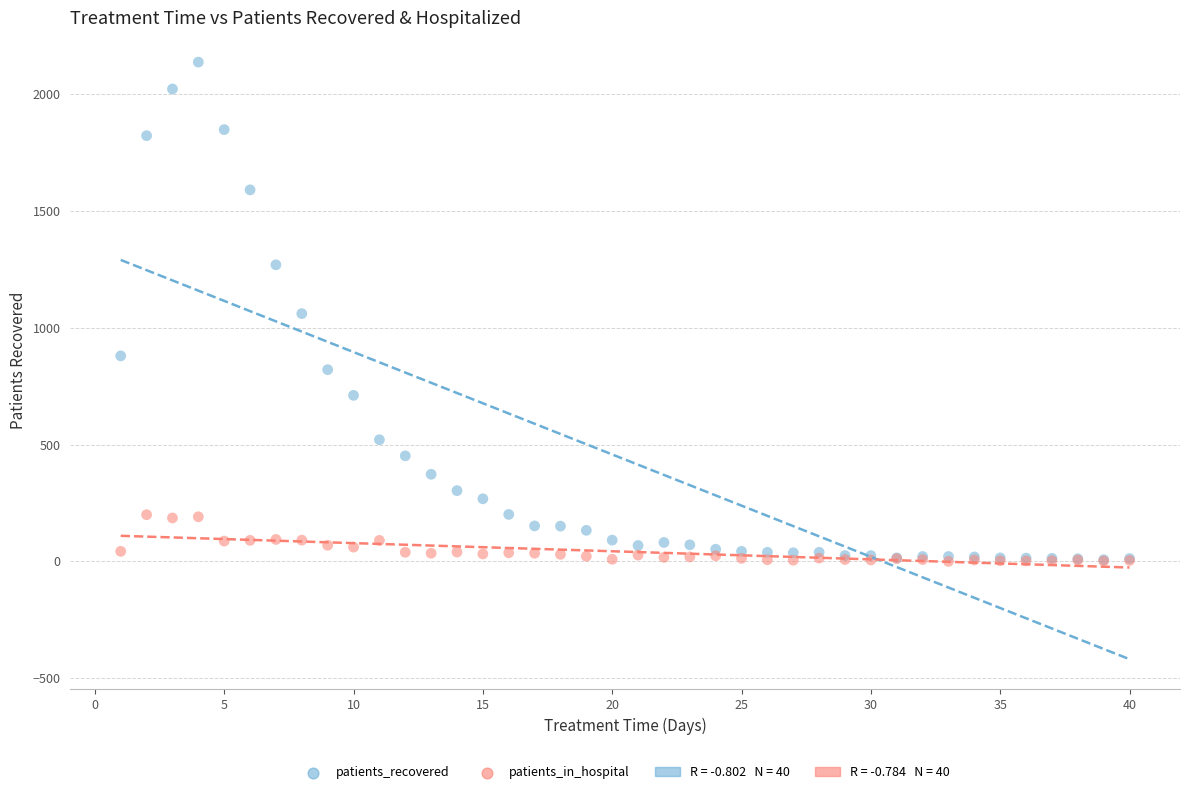

Which series reaches the maximum Y coordinate?

patients_recovered